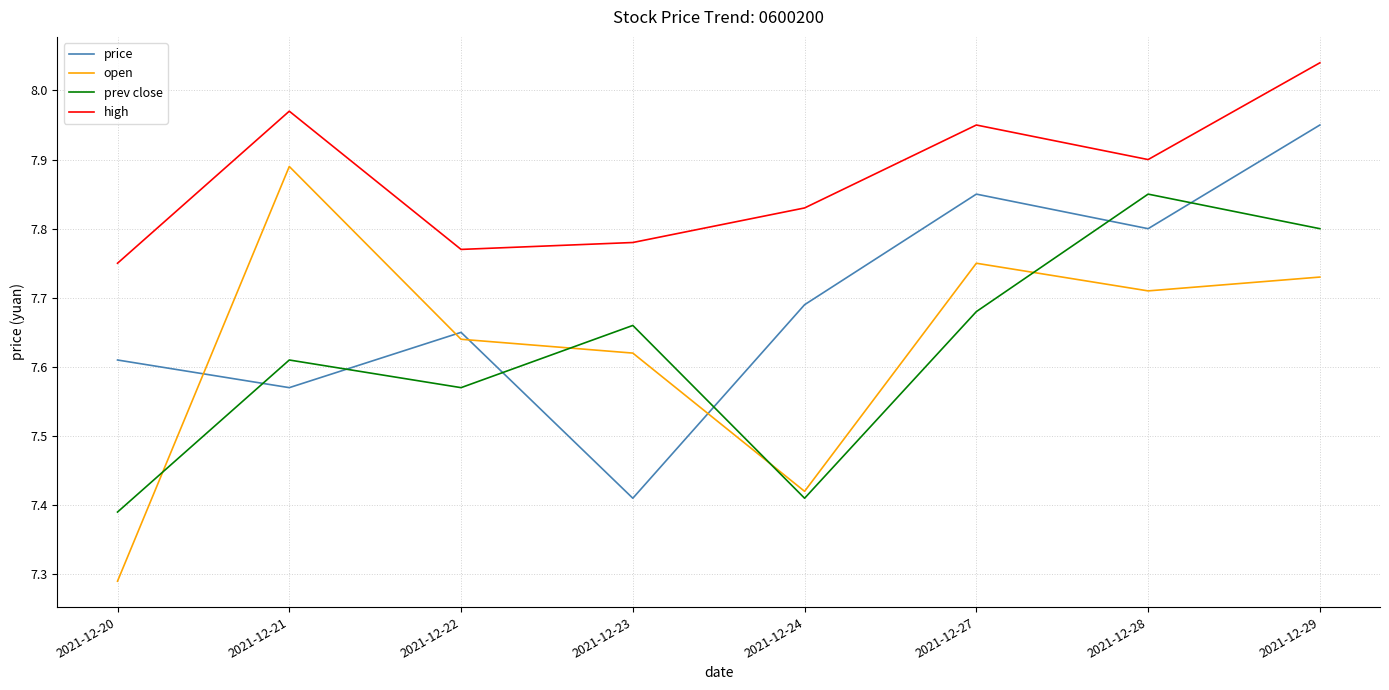

What are all the series names shown in the legend?

price, open, prev close, high